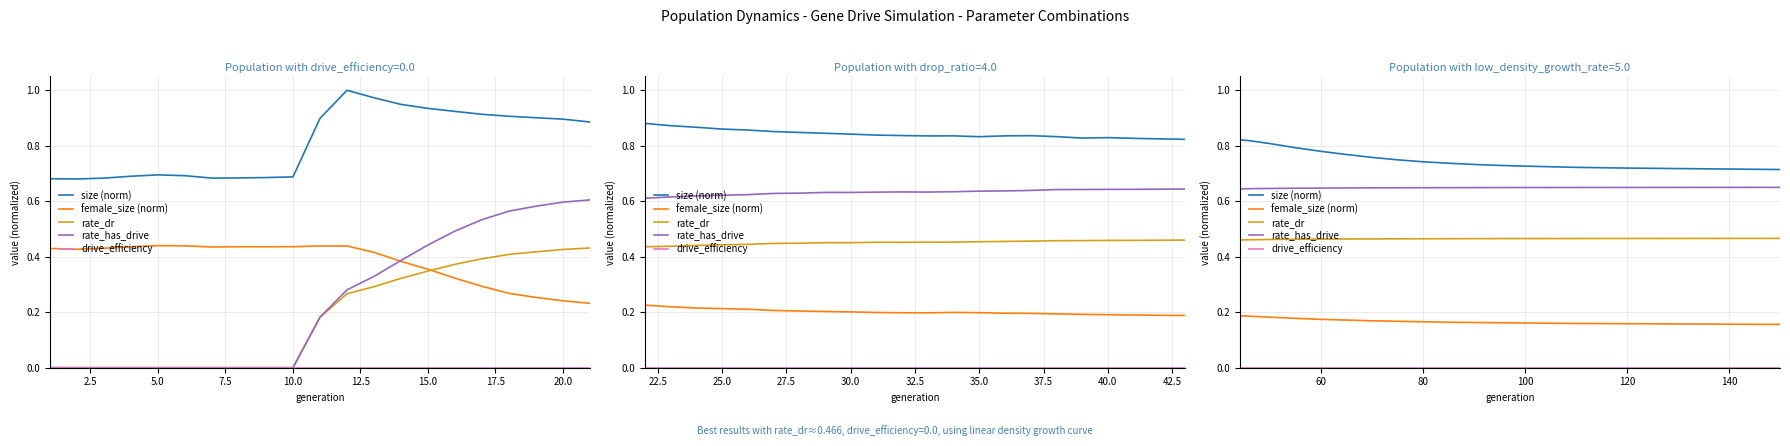

What position from the right is 11?

11